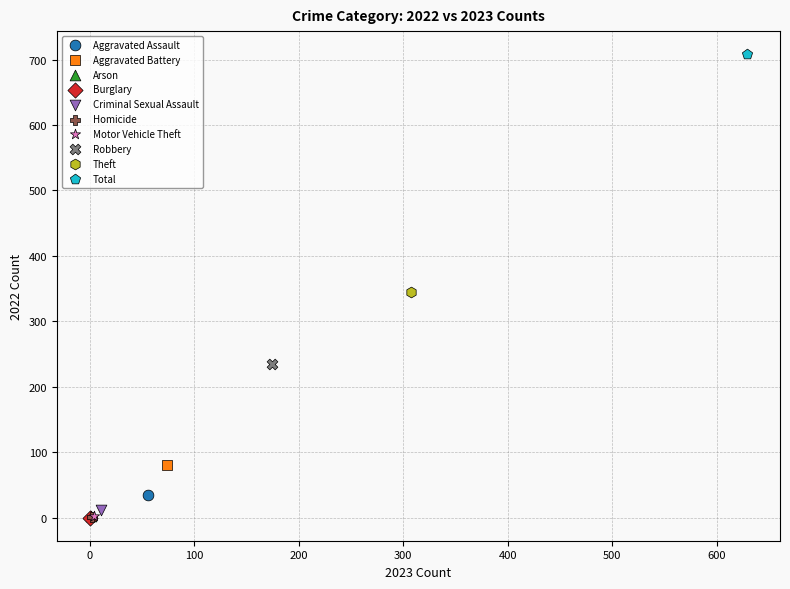

What are all the series names shown in the legend?

Aggravated Assault, Aggravated Battery, Arson, Burglary, Criminal Sexual Assault, Homicide, Motor Vehicle Theft, Robbery, Theft, Total